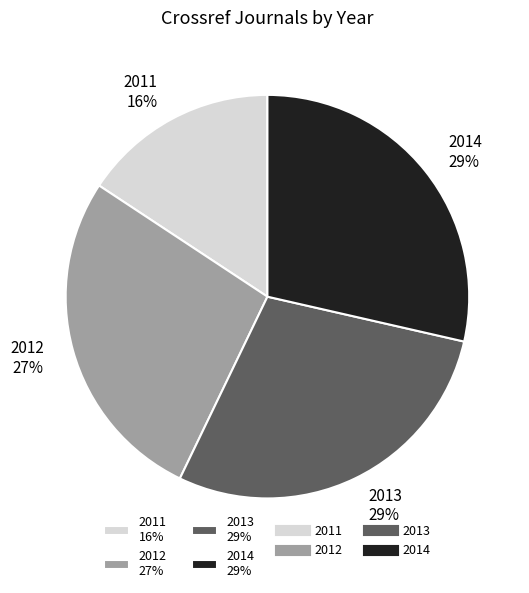

To the nearest percent, what is the difference between the largest and smallest slice percentages?

13%